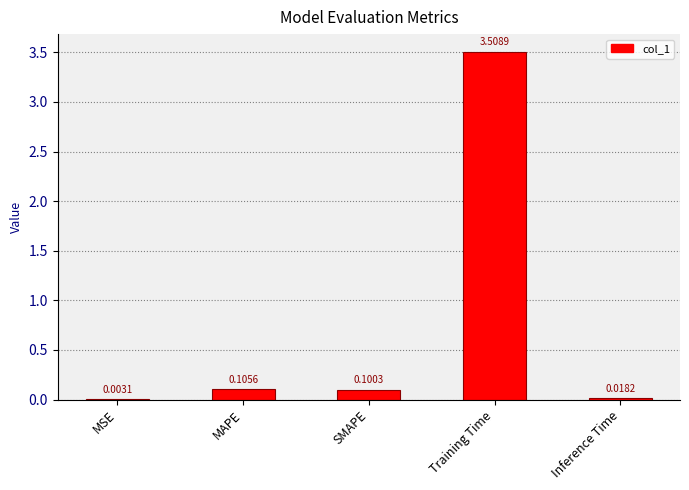

Between MAPE and Inference Time, which is larger?

MAPE